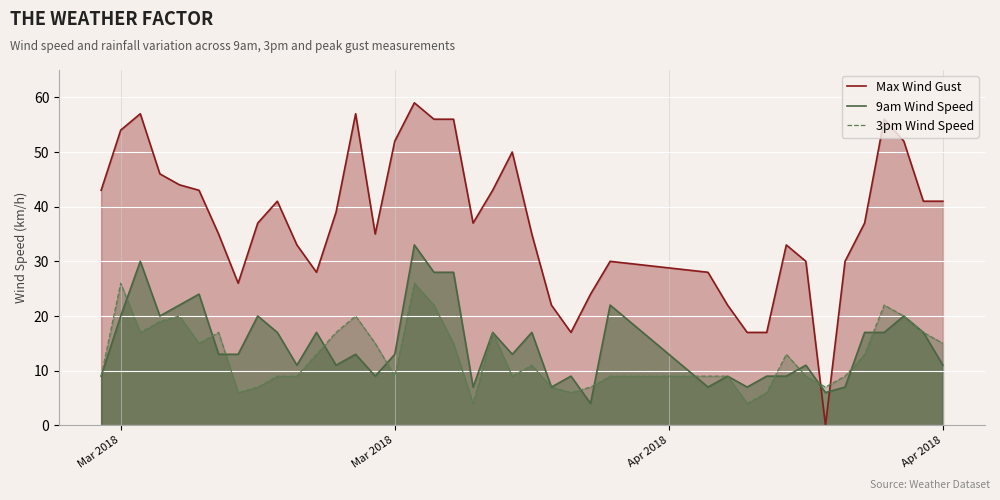

At Mar 2018, list the series in order from smallest to largest.

9am Wind Speed, 3pm Wind Speed, Max Wind Gust